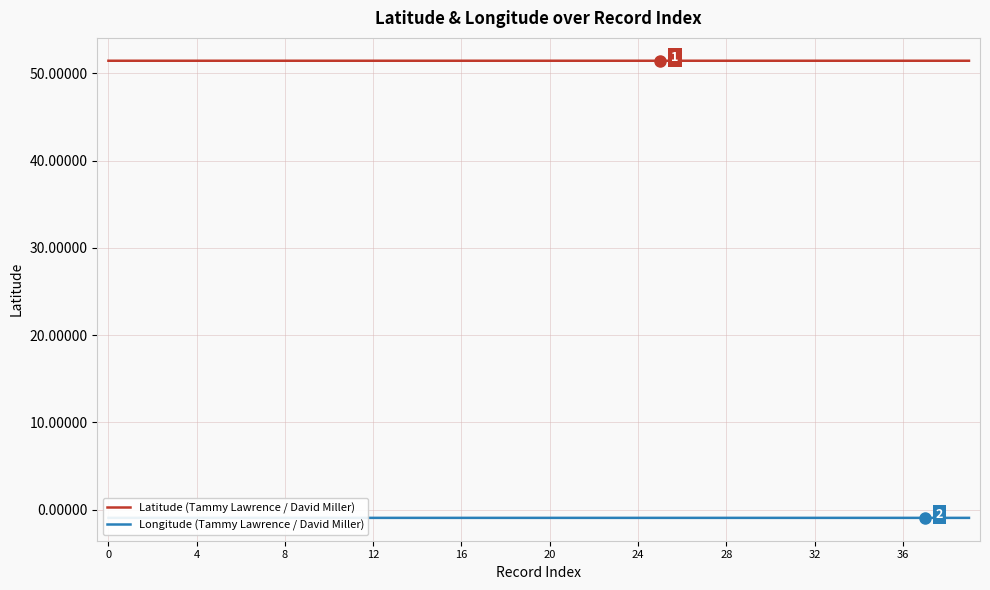

The value of Longitude (Tammy Lawrence / David Miller) at 39 is -0.5. True or false?

False